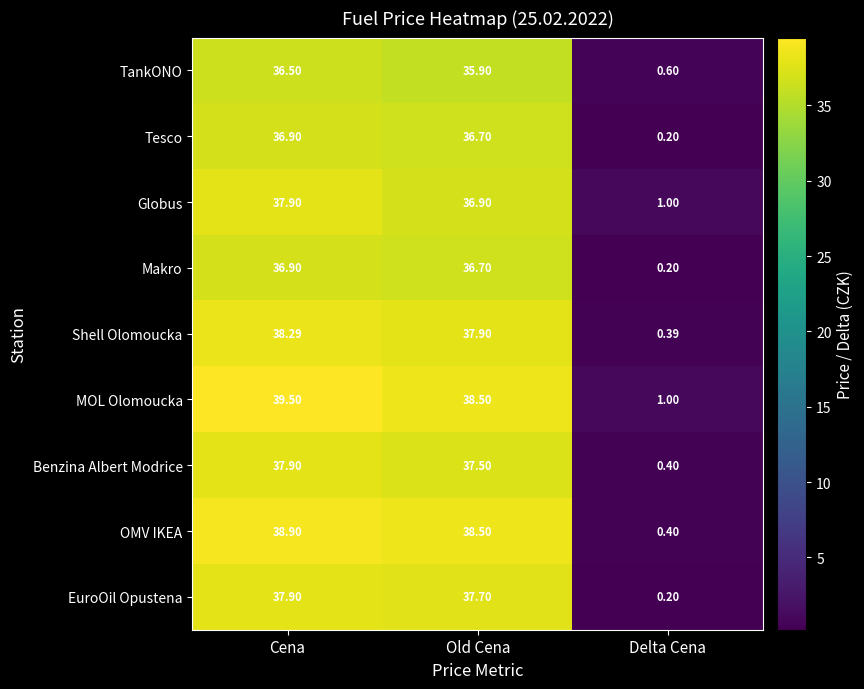

List the labels in order of MOL Olomoucka value, smallest first.

Delta Cena, Old Cena, Cena